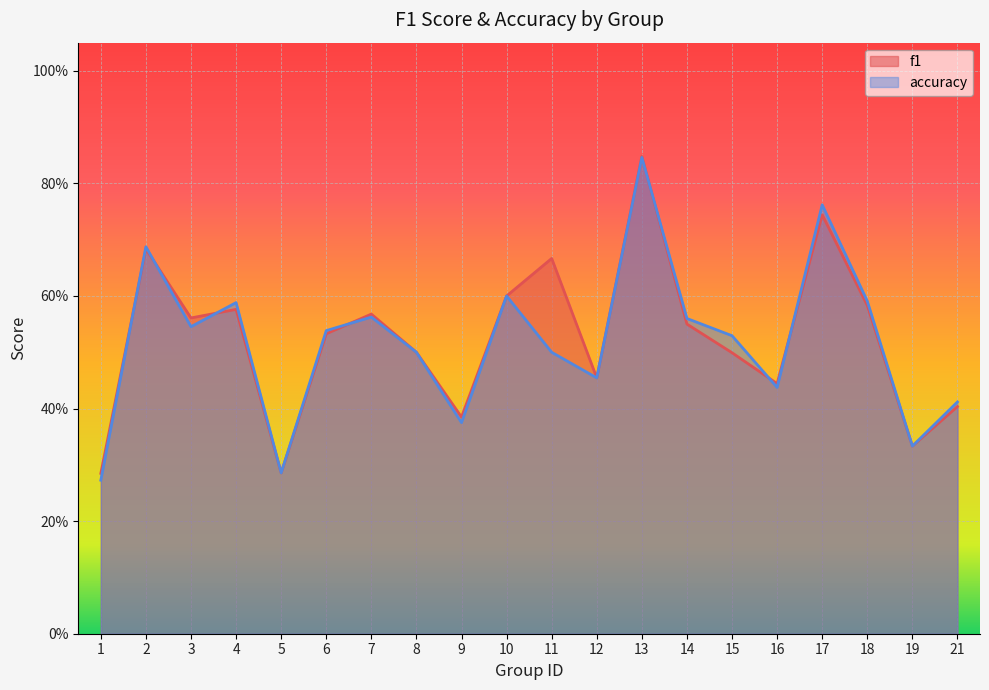

Between which two adjacent categories do f1 and accuracy first intersect?

1 and 2